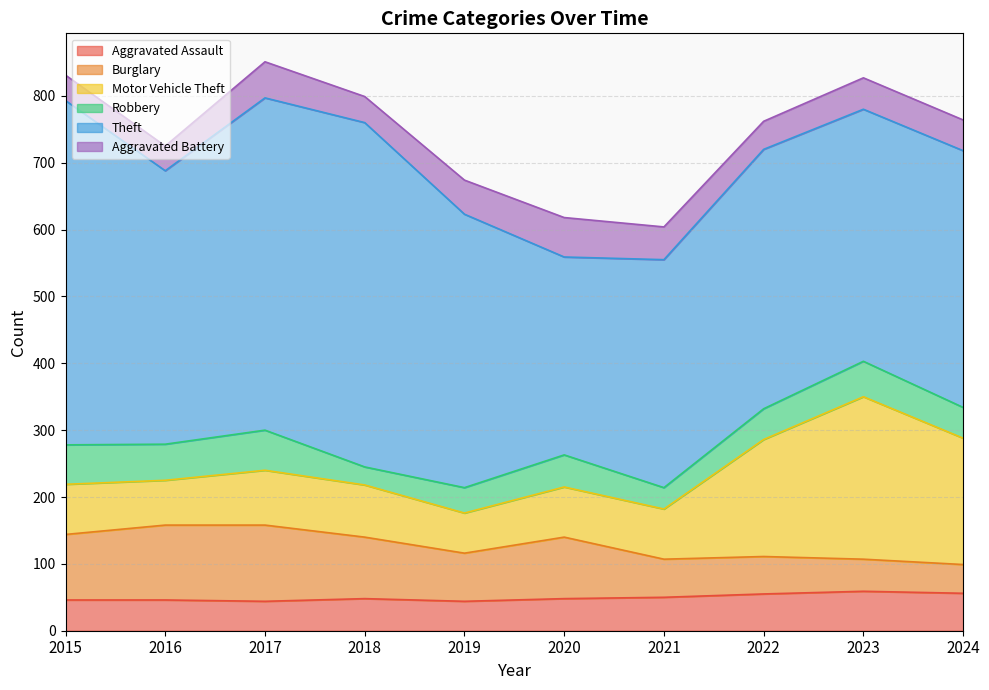

Where is the first local minimum for Robbery?

2016